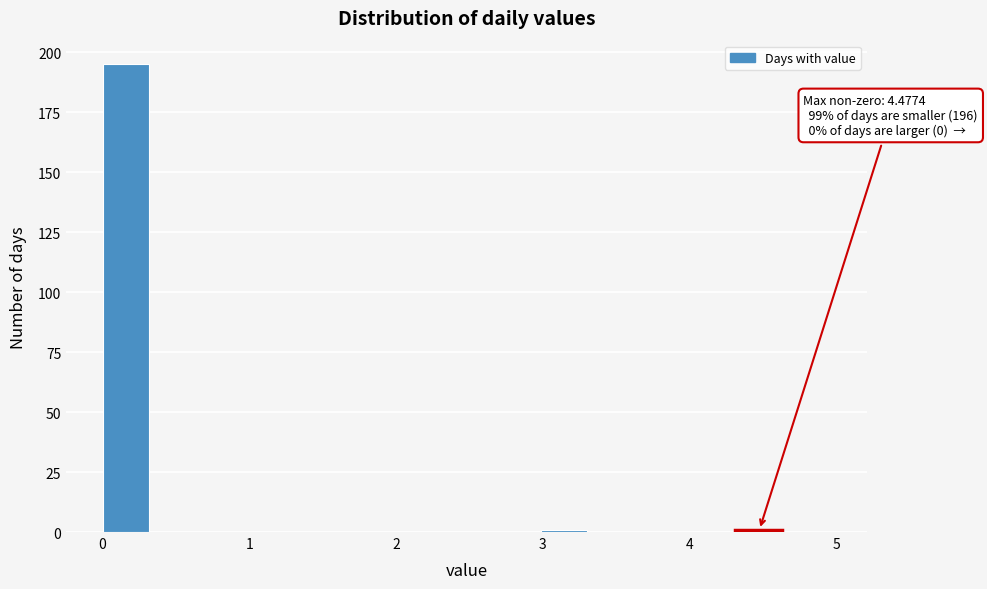

Around what value on the x-axis is the tallest bar? Give the approximate position of its centre, as read against the axis.

0.2